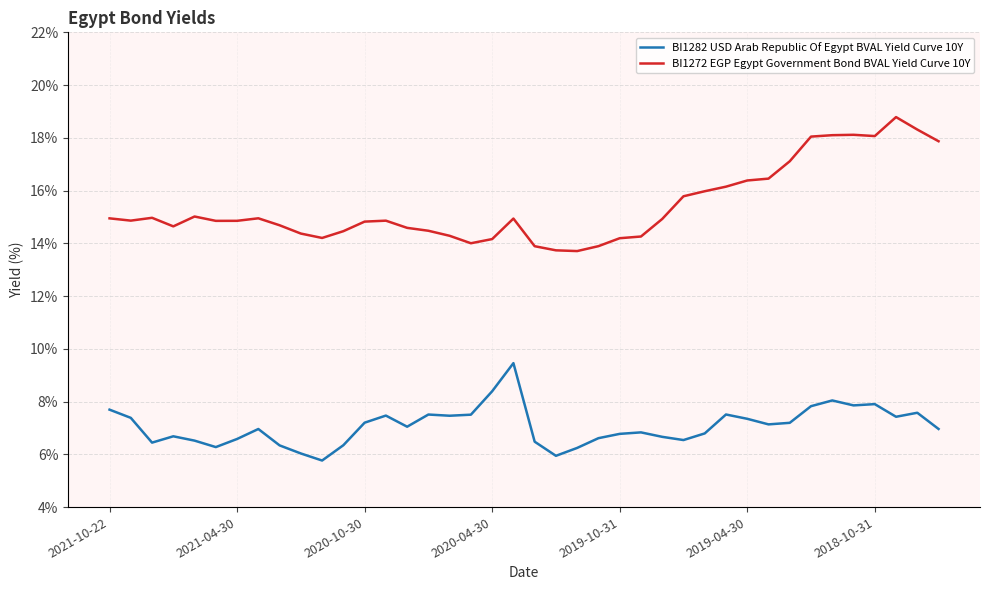

True or false: BI1272 EGP Egypt Government Bond BVAL Yield Curve 10Y and BI1282 USD Arab Republic Of Egypt BVAL Yield Curve 10Y cross at least once.

False